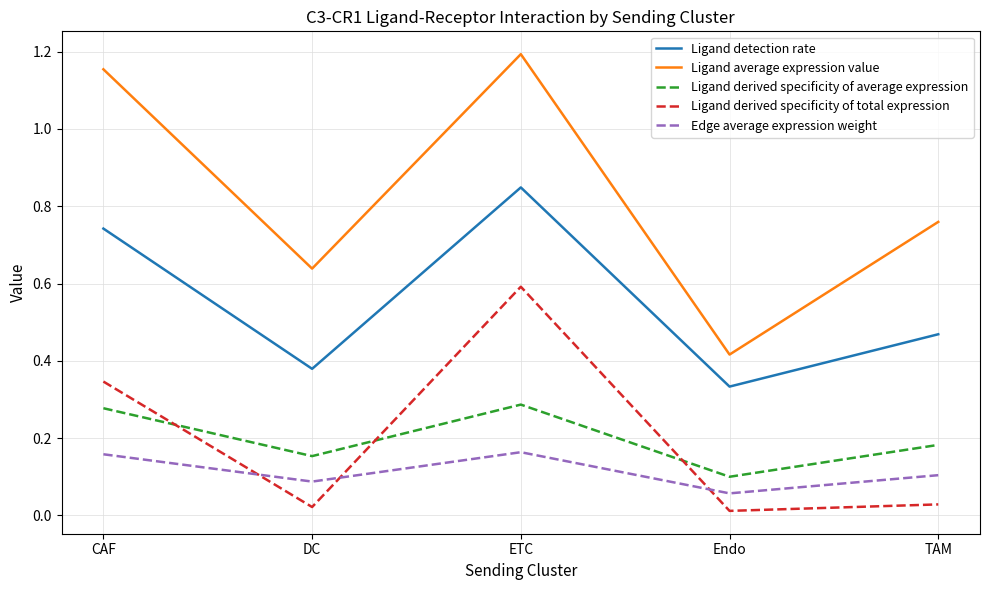

How many distinct data groups are displayed?

5